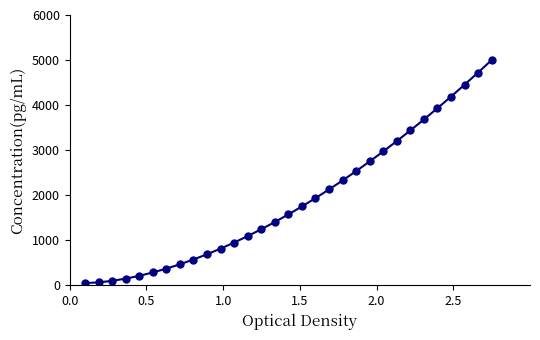

What is the value of the 24th point from the left?

3200.9